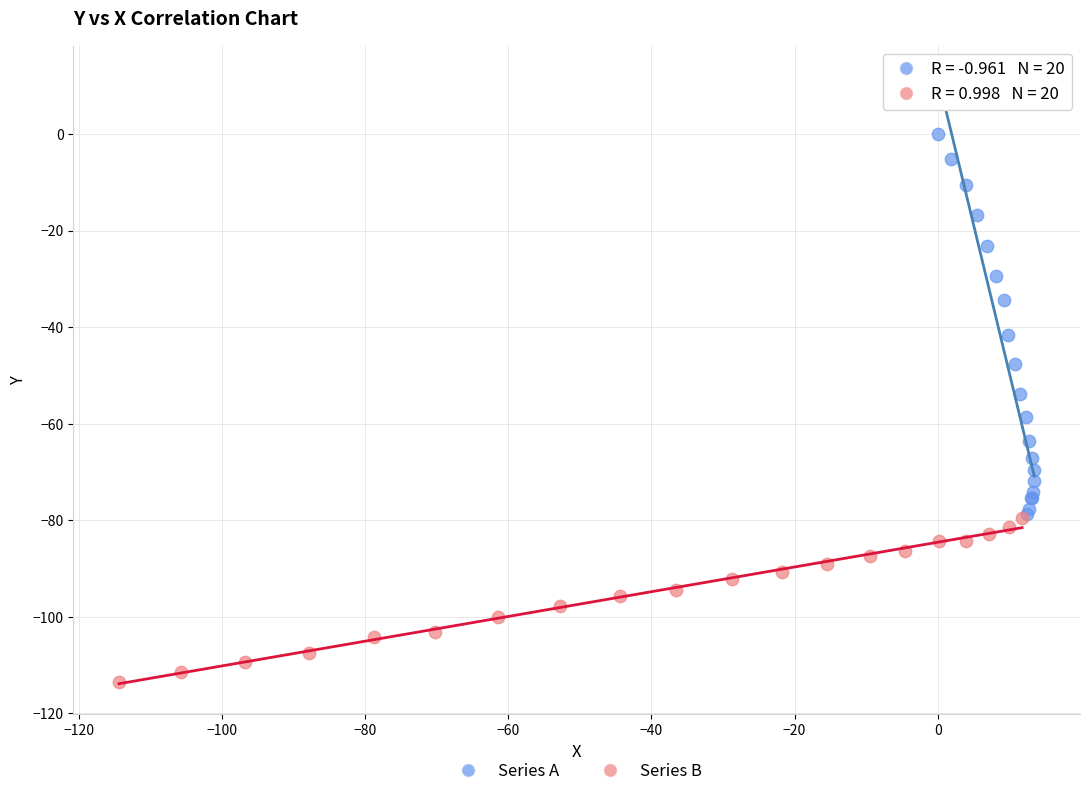

Which series contains the lowest Y value?

Series B